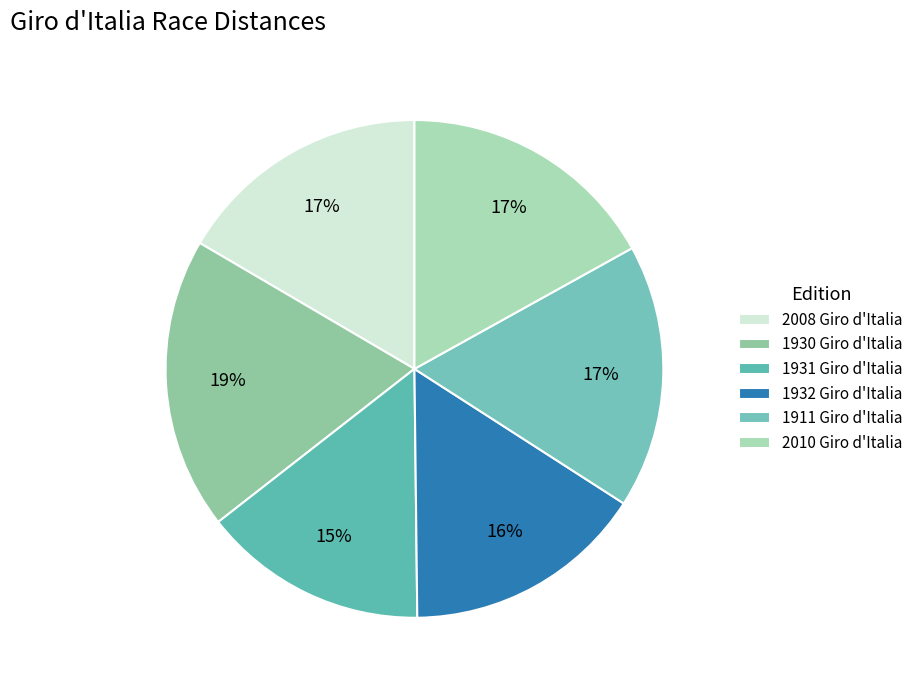

The 1930 Giro d'Italia slice represents 19% of the pie. True or false?

True